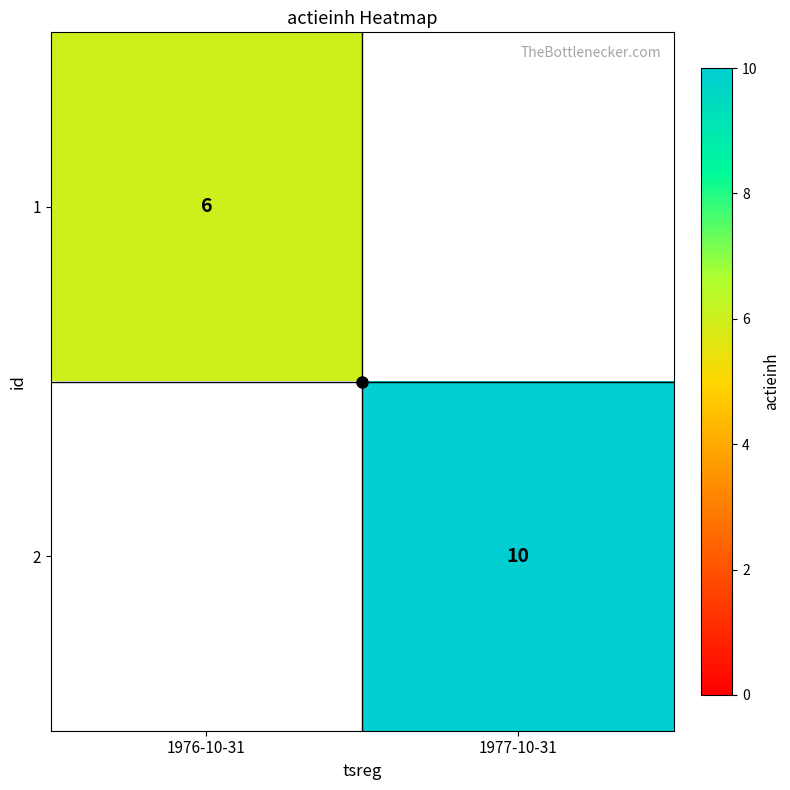

The value of 1 at 1976-10-31 is 6. True or false?

True